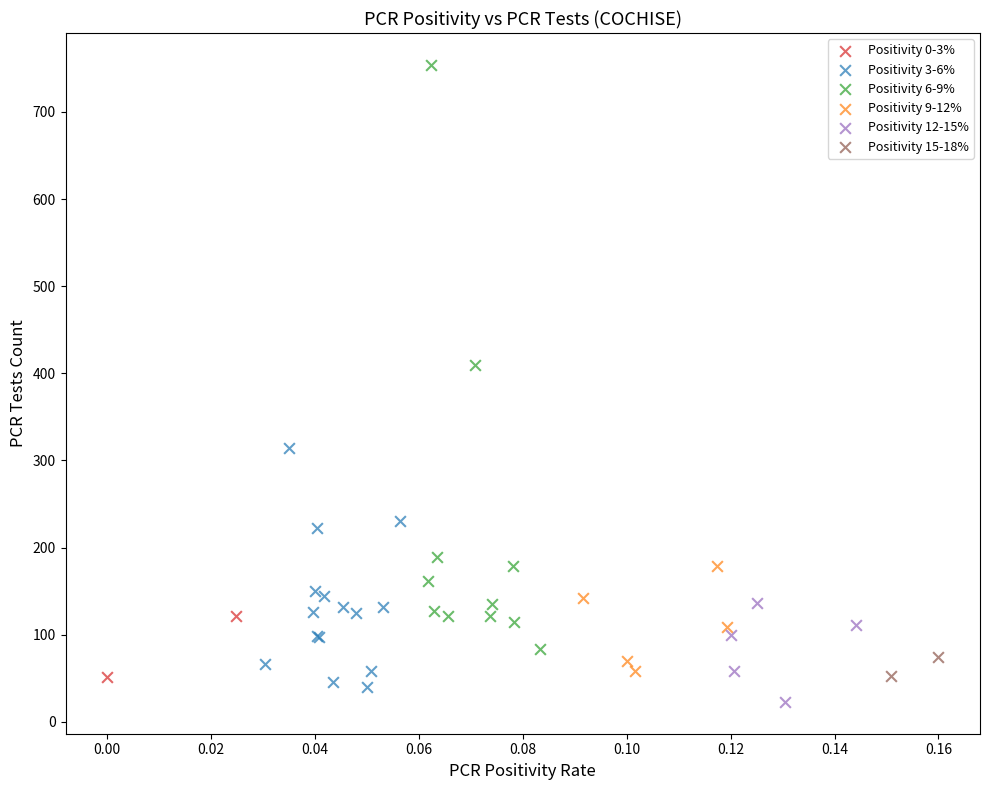

What are all the series names shown in the legend?

Positivity 0-3%, Positivity 3-6%, Positivity 6-9%, Positivity 9-12%, Positivity 12-15%, Positivity 15-18%